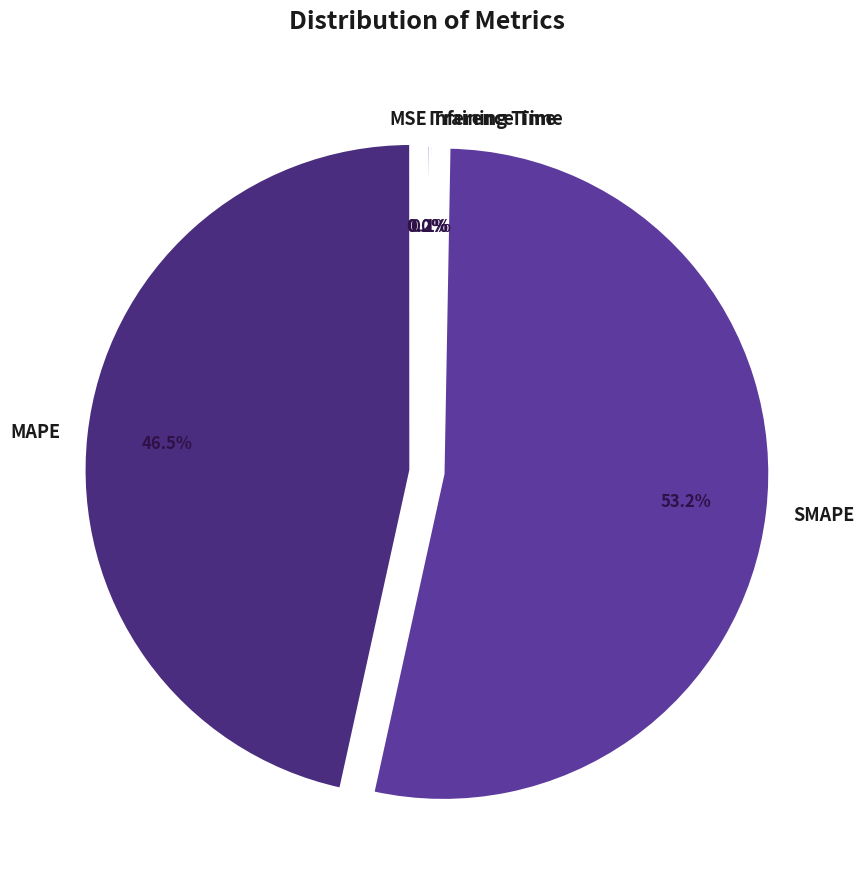

What is the largest slice in the pie chart?

SMAPE